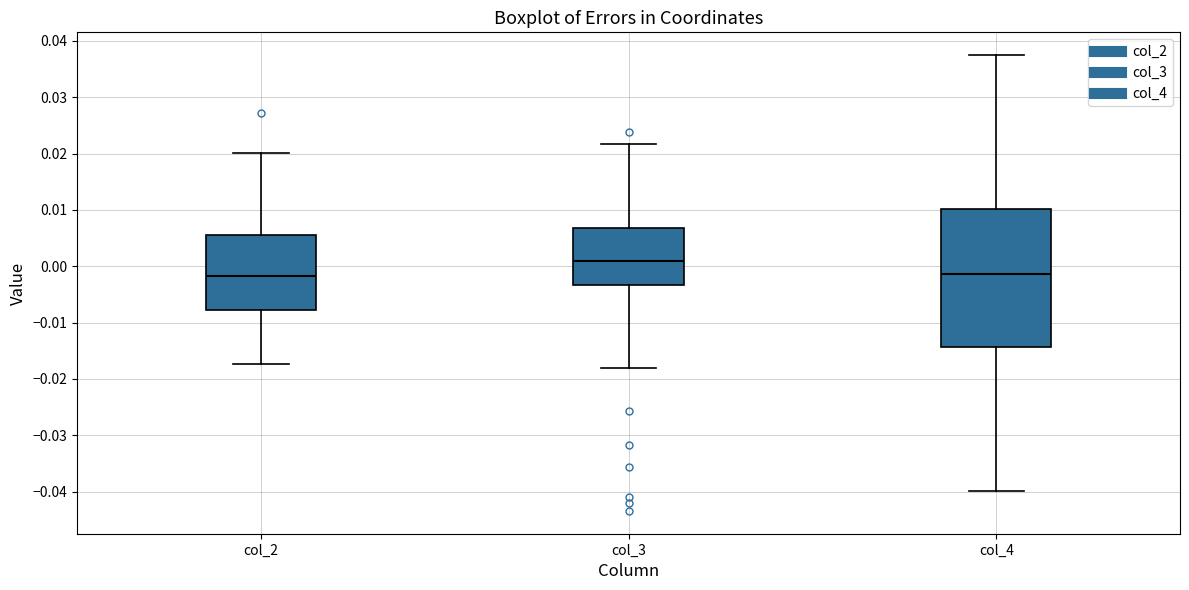

Reading left to right, read every box against the y-axis: the position of its median line, the range the box covers, and the ends of its whiskers. The values are not printed on the chart, so give them approximately, as read against the axis.

col_2: median -0.002, box -0.008 to 0.006, whiskers -0.017 to 0.020
col_3: median 0.001, box -0.003 to 0.007, whiskers -0.018 to 0.022
col_4: median -0.001, box -0.014 to 0.010, whiskers -0.040 to 0.037